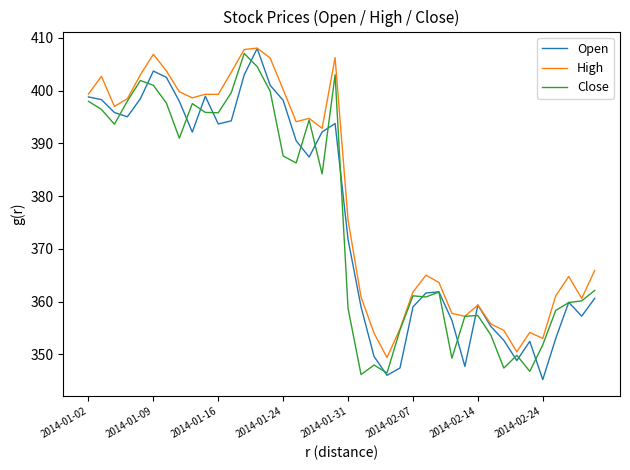

What is the greatest value displayed?

408.1